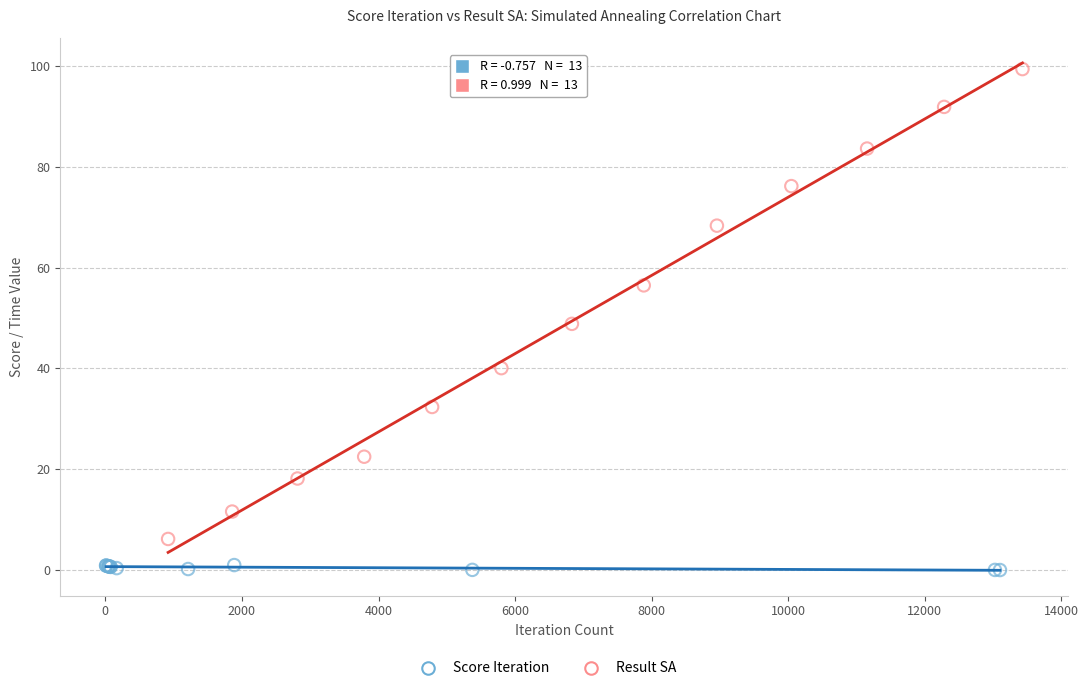

Which series reaches the minimum Y coordinate?

Score Iteration